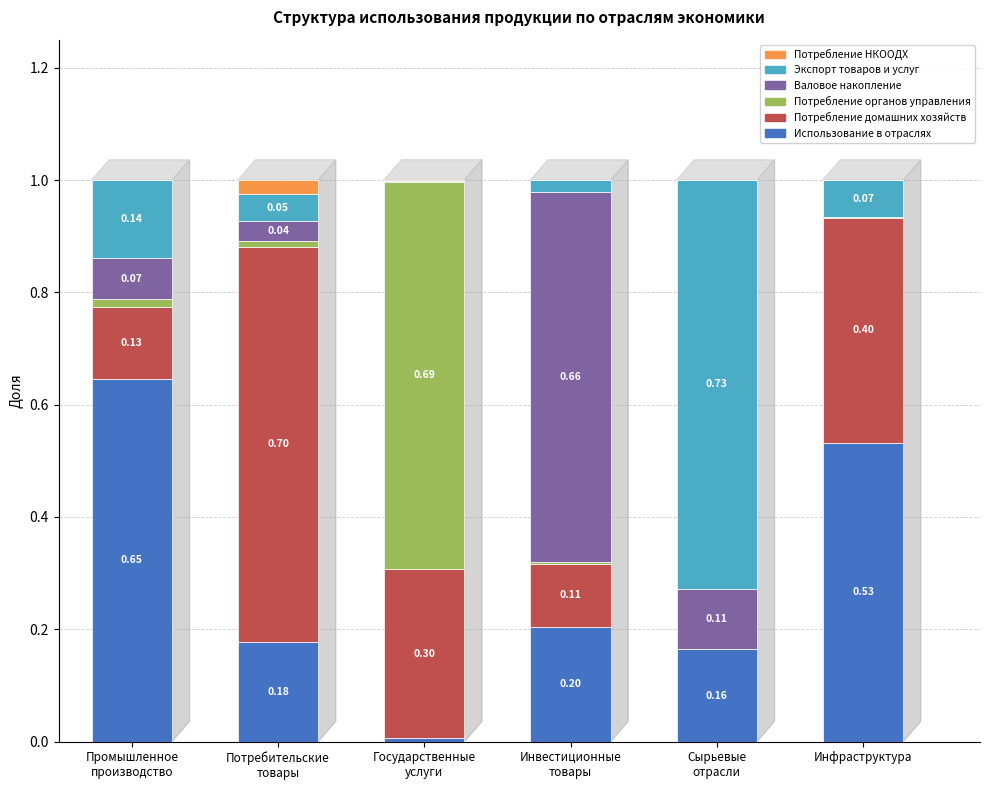

What is the total value across all series at Инфраструктура?

1.0